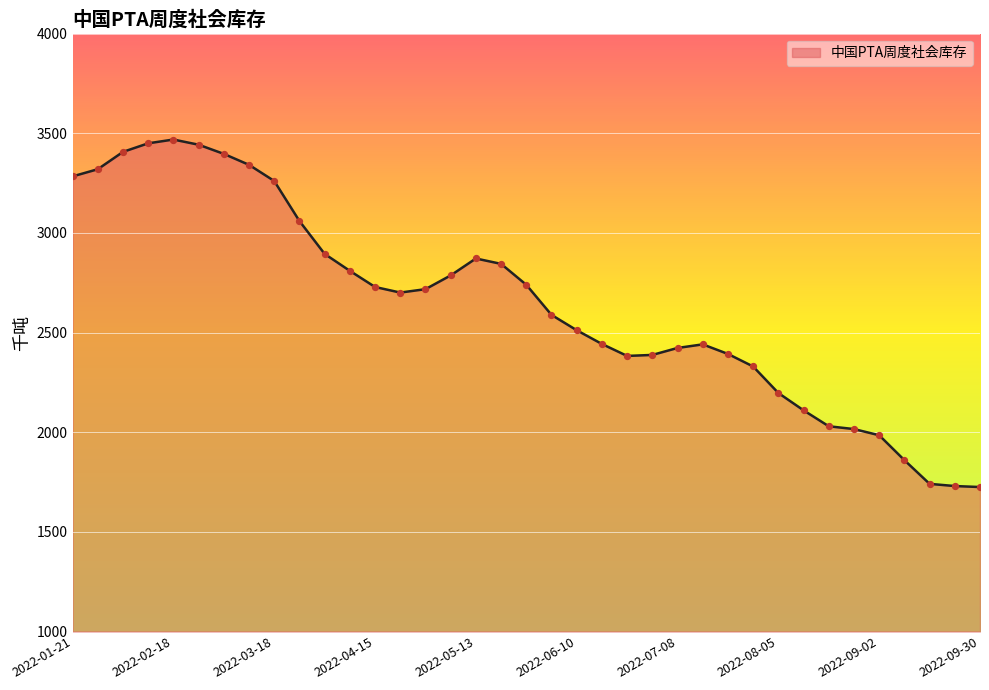

What is the difference between the maximum and minimum values?

1744